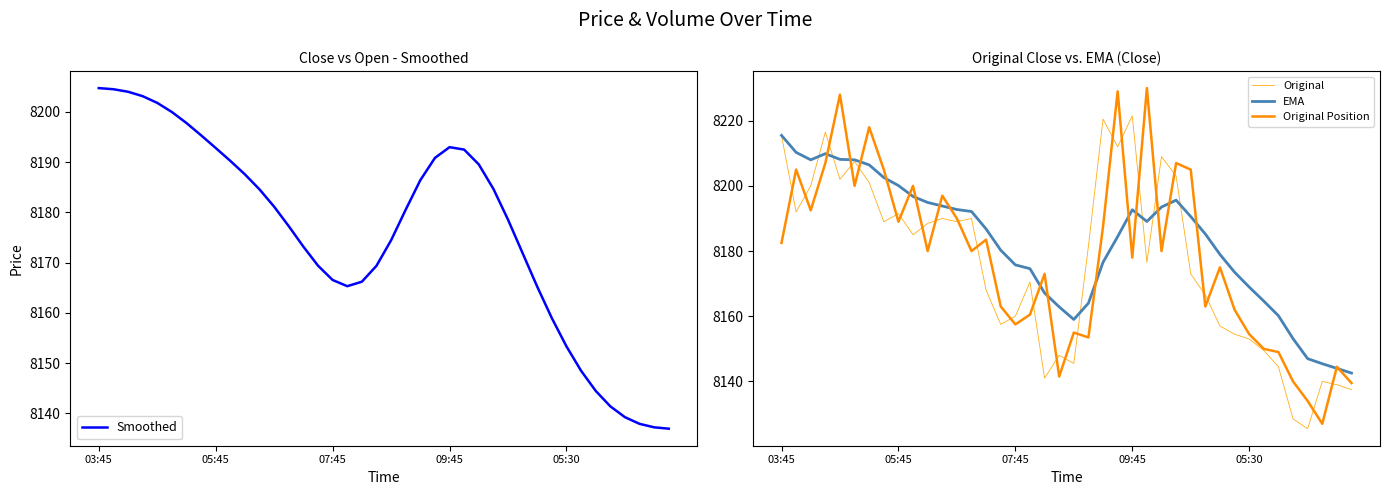

Reading left to right, what are all the values shown in this chart?

Smoothed: 8204.7	8204.5	8204.0	8203.1	8201.8	8200.0	8197.8	8195.4	8192.8	8190.3	8187.6	8184.6	8181.1	8177.3	8173.2	8169.4	8166.5	8165.3	8166.2	8169.4	8174.4	8180.5	8186.4	8190.9	8193.0	8192.5	8189.6	8184.7	8178.6	8171.9	8165.2	8158.9	8153.3	8148.5	8144.5	8141.4	8139.2	8137.9	8137.2	8136.9
Original: 8215.5	8192.0	8200.0	8216.5	8202.0	8207.5	8201.0	8189.0	8191.5	8185.0	8188.5	8190.0	8189.0	8190.0	8168.0	8157.5	8160.0	8170.5	8141.0	8148.0	8145.5	8181.5	8220.5	8212.0	8221.5	8176.5	8209.0	8203.0	8173.0	8166.5	8157.0	8154.5	8153.0	8149.5	8144.5	8128.5	8125.5	8140.0	8139.0	8137.5
EMA: 8215.5	8210.3	8208.0	8209.9	8208.1	8208.0	8206.4	8202.6	8200.1	8196.7	8194.9	8193.8	8192.8	8192.1	8186.8	8180.3	8175.8	8174.6	8167.1	8162.9	8159.0	8164.0	8176.6	8184.4	8192.7	8189.1	8193.5	8195.6	8190.6	8185.2	8179.0	8173.5	8169.0	8164.6	8160.2	8153.1	8147.0	8145.4	8144.0	8142.6
Original Position: 8182.5	8205.0	8192.5	8207.0	8228.0	8200.0	8218.0	8205.0	8189.0	8200.0	8180.0	8197.0	8190.0	8180.0	8183.5	8163.0	8157.5	8160.5	8173.0	8141.5	8155.0	8153.5	8187.5	8229.0	8178.0	8230.0	8180.0	8207.0	8205.0	8163.0	8175.0	8162.0	8154.5	8150.0	8149.0	8140.0	8134.0	8127.0	8144.5	8139.5